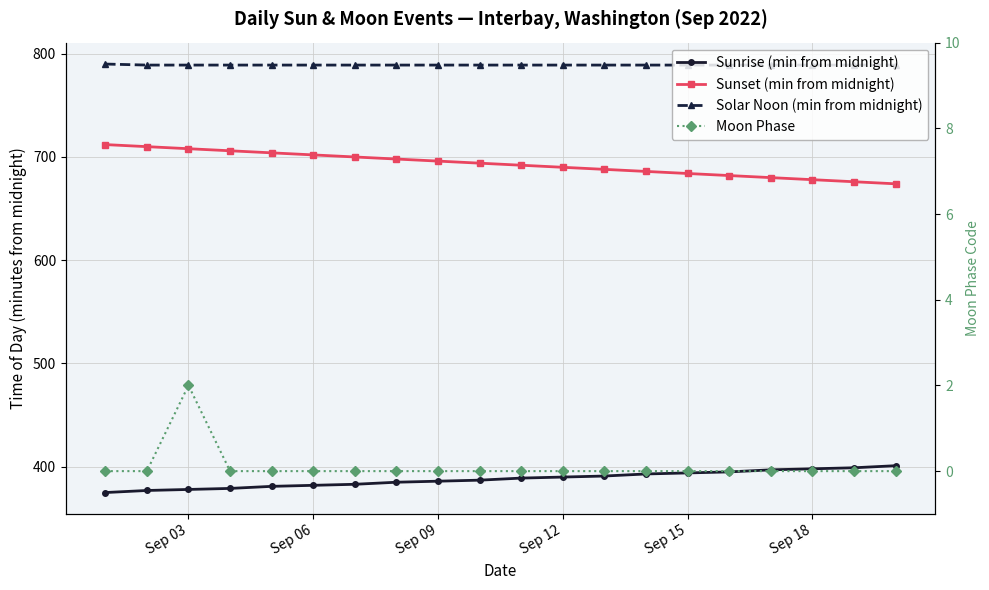

What is the minimum value for Sunset (min from midnight)?

674